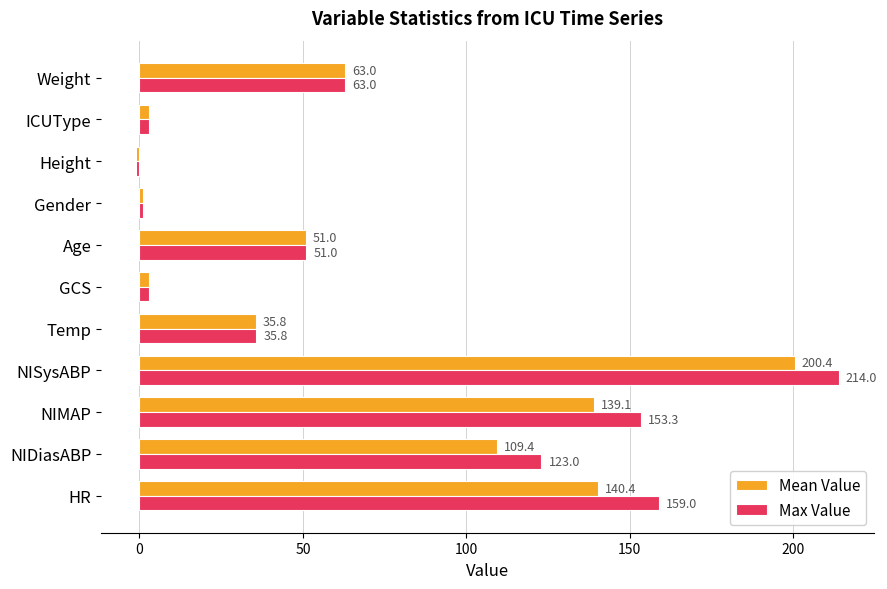

At which label is Mean Value closest to 99?

NIDiasABP